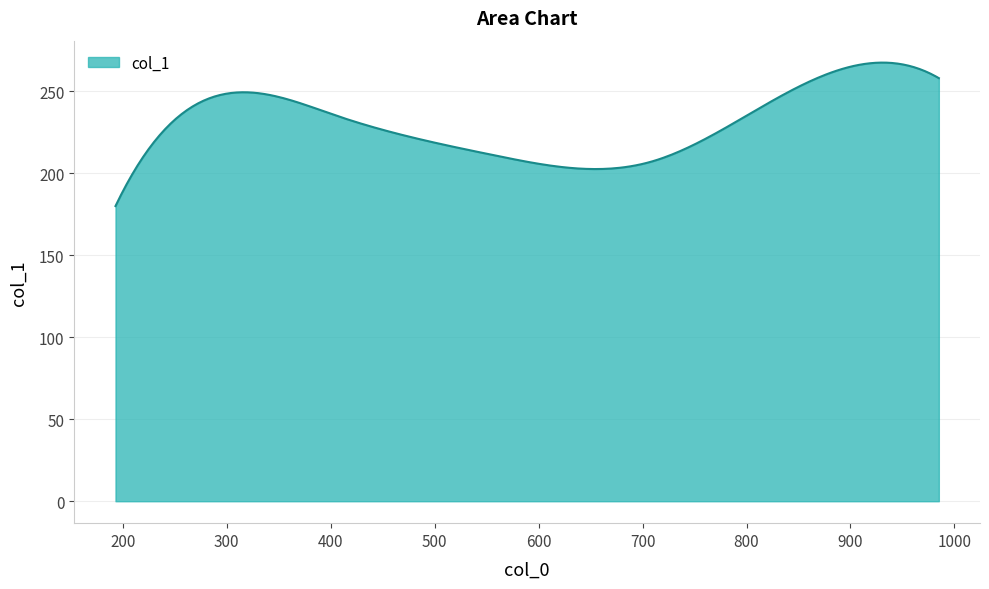

What is the difference between the maximum and minimum values?

87.5